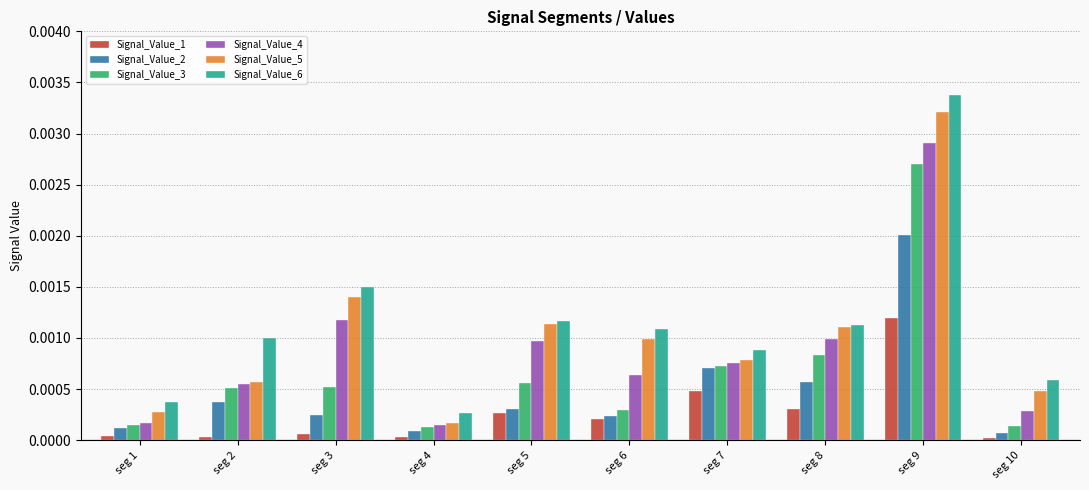

Which series changed the most between seg 8 and seg 9?

Signal_Value_6